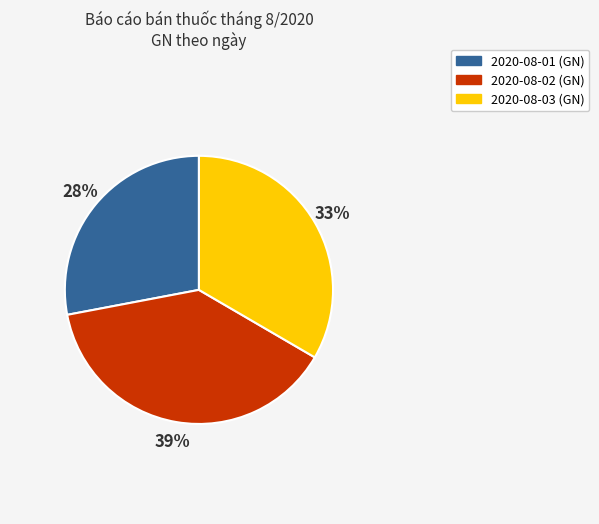

Which category has the smallest portion of the pie?

2020-08-01